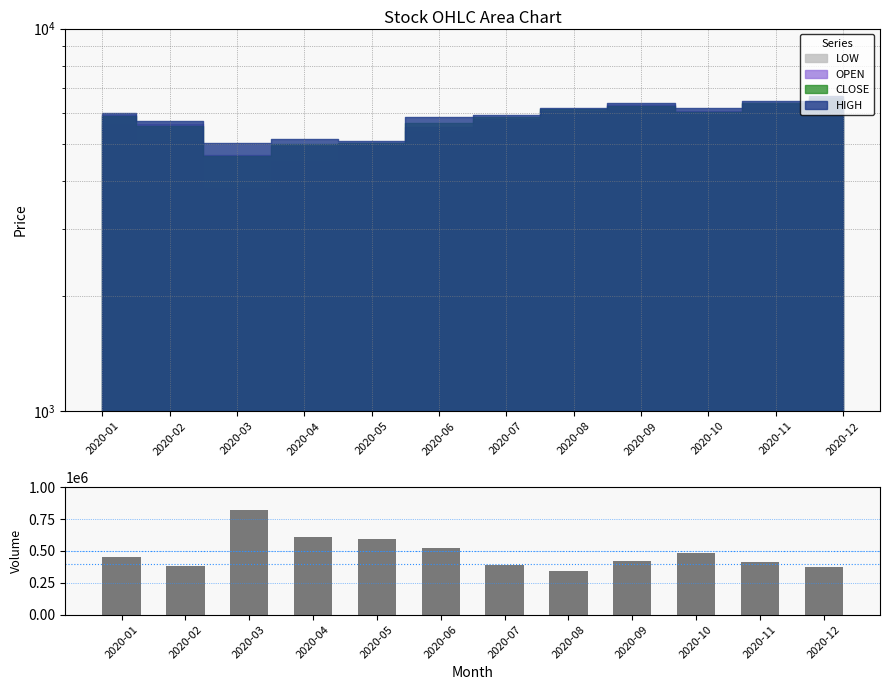

Which category has the highest value across all series?

2020-03